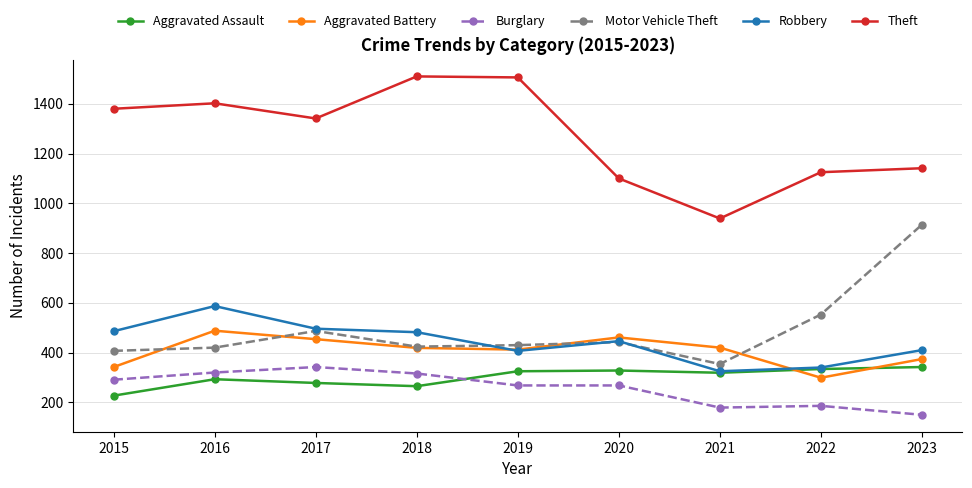

Count the number of categories in the chart.

9